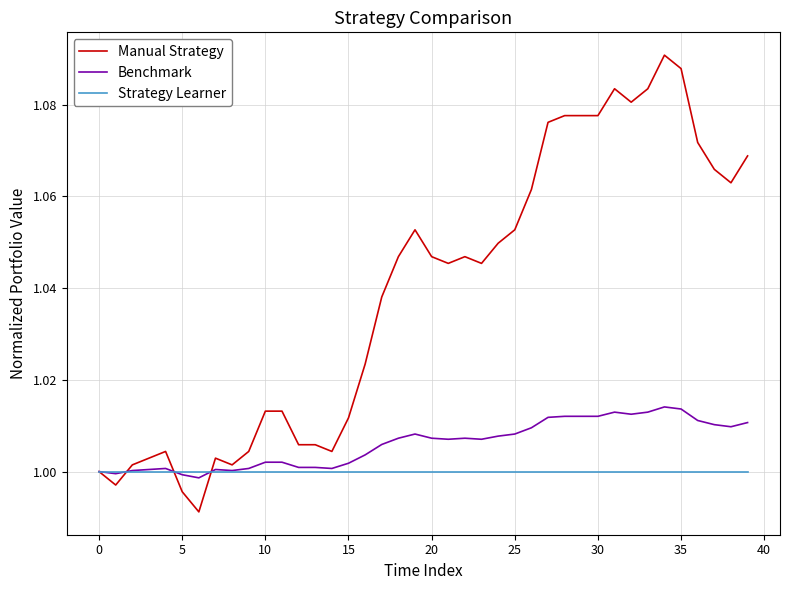

Which series has the largest range (max minus min)?

Manual Strategy